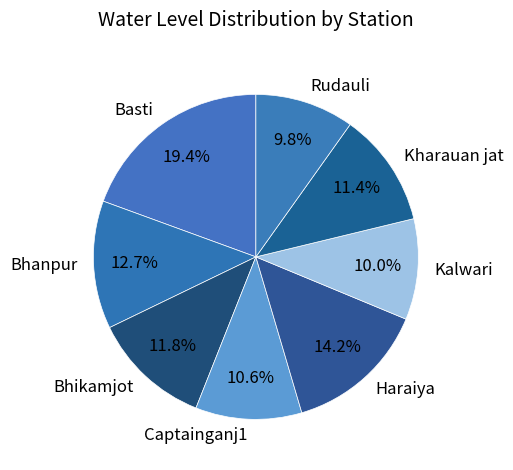

True or false: Bhanpur accounts for 13% of the total.

True